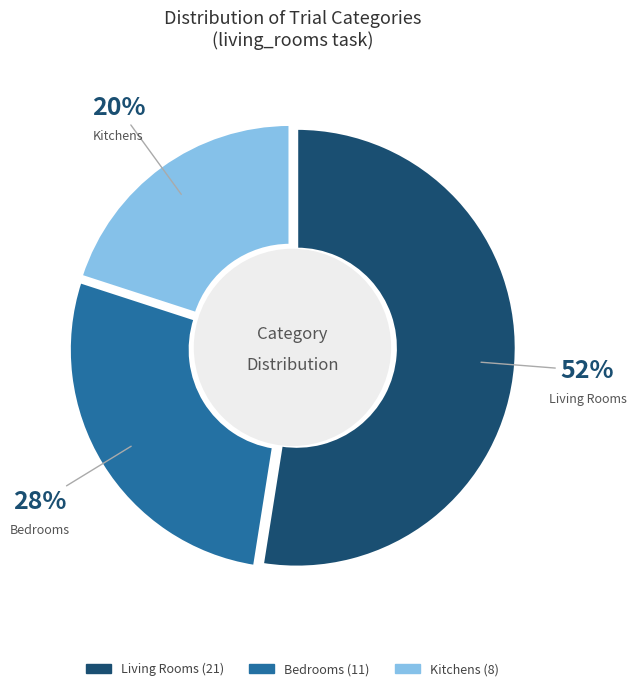

To the nearest percent, what is the average slice percentage?

33%